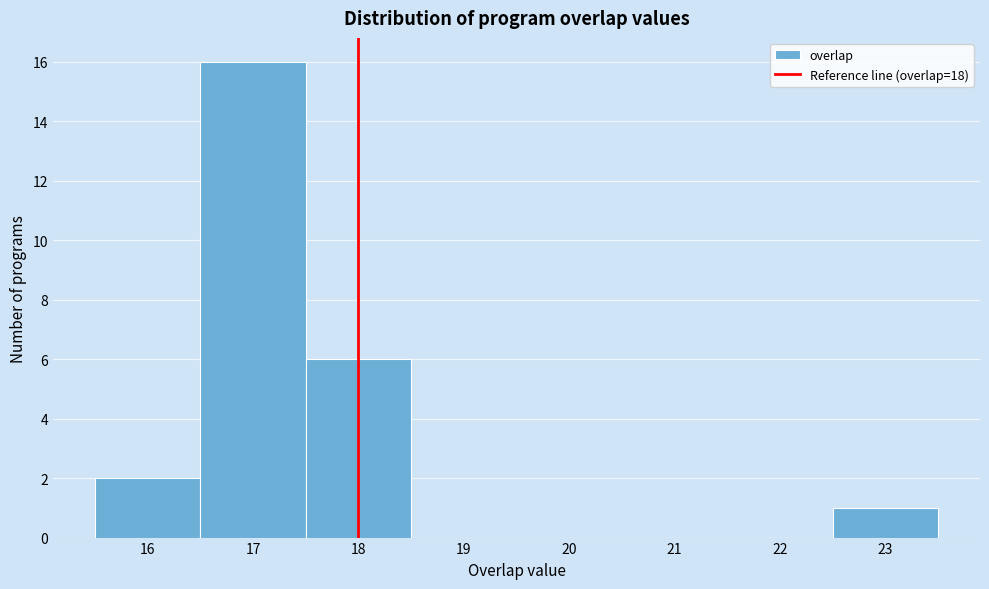

How tall is the bar that spans 22.5 to 23.5 on the x-axis? The values are not printed on the chart, so give them approximately, as read against the axis.

1